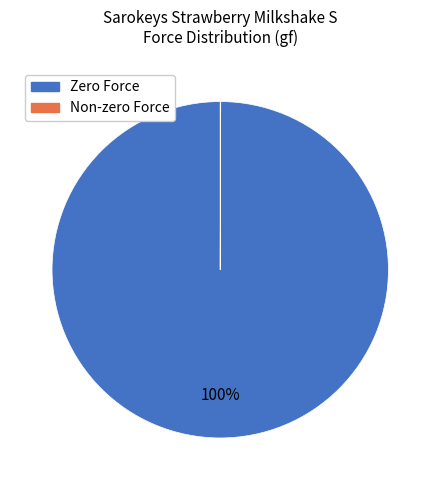

To the nearest percent, what is the difference between the largest and smallest slice percentages?

100%